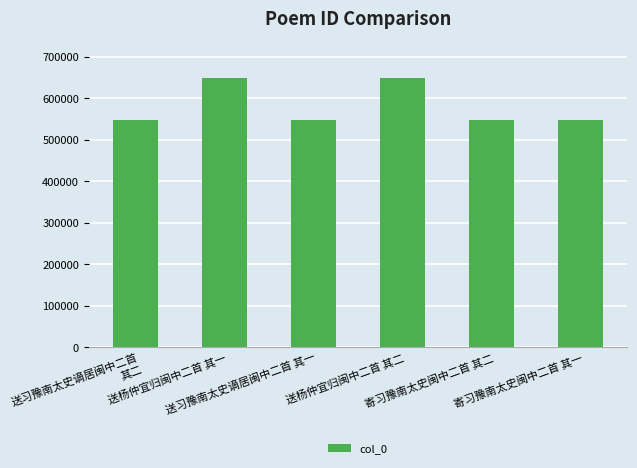

What is the maximum value shown in the chart?

647704